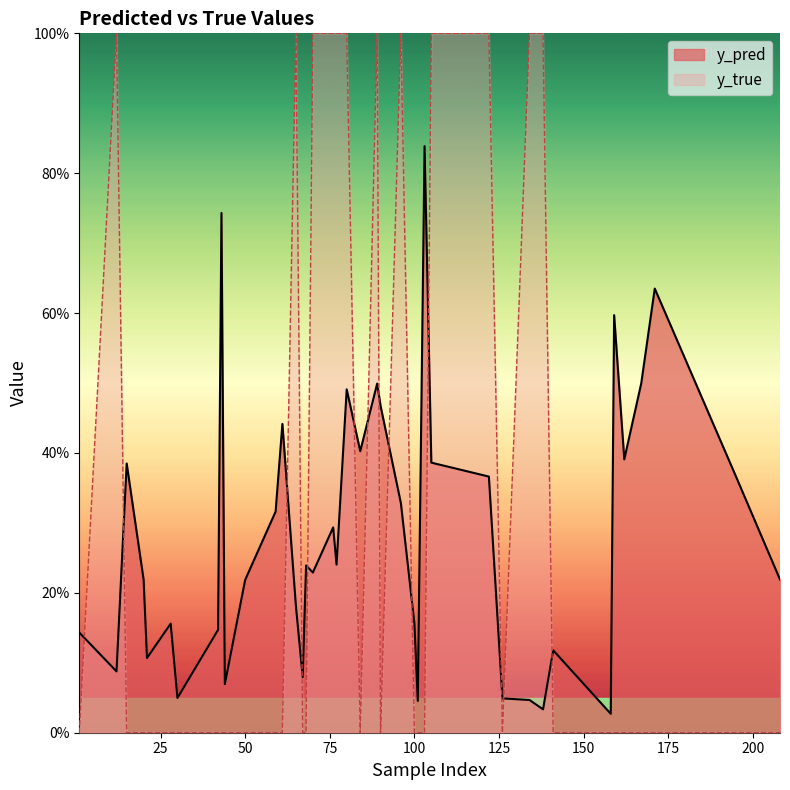

At which category does y_pred reach its first local peak?

15